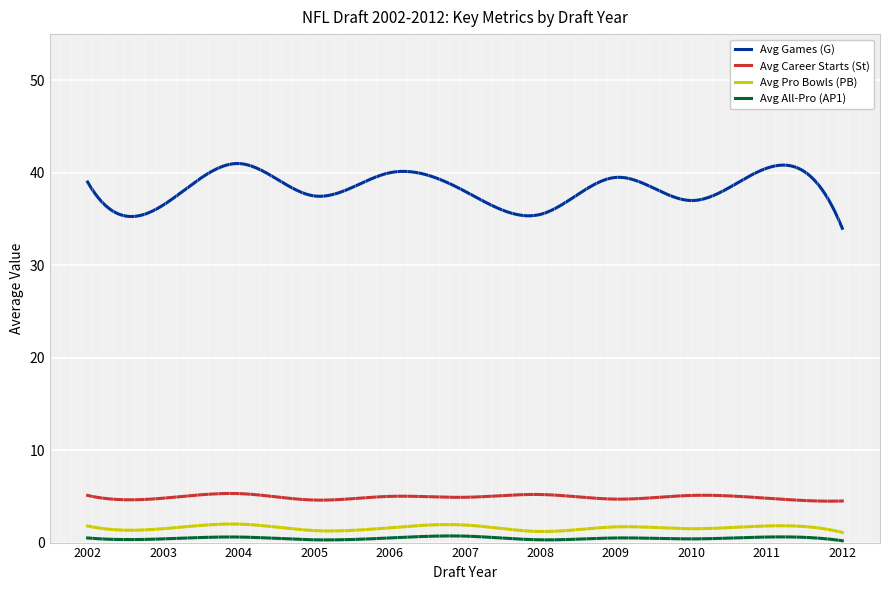

What is the maximum value for Avg Games (G)?

41.0